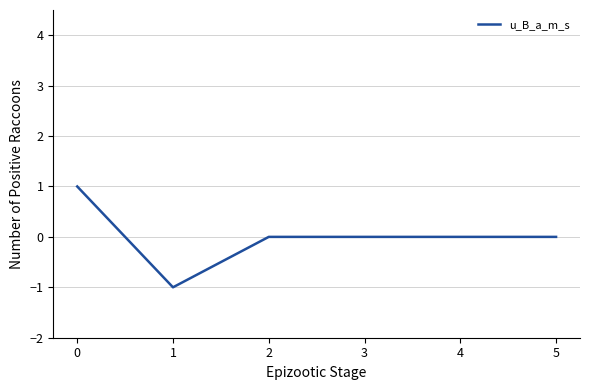

What is the difference between the values at 2 and 0?

1